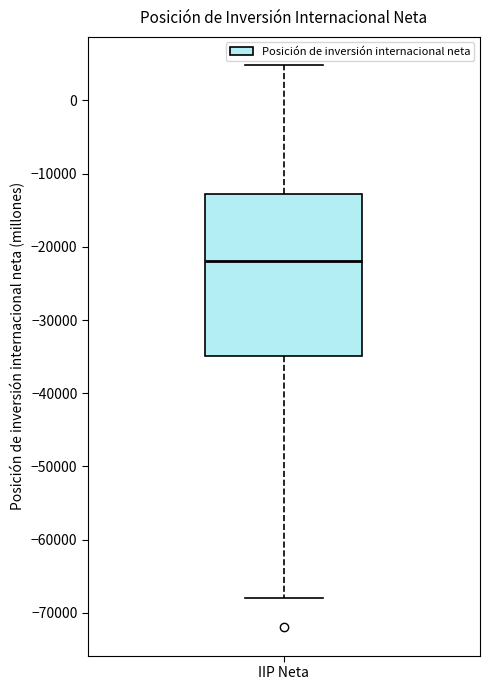

Read this box plot against the y-axis: the position of the median line, the range covered by the box, and the ends of both whiskers. The values are not printed on the chart, so give them approximately, as read against the axis.

median -22000, box -35000 to -13000, whiskers -68000 to 5000